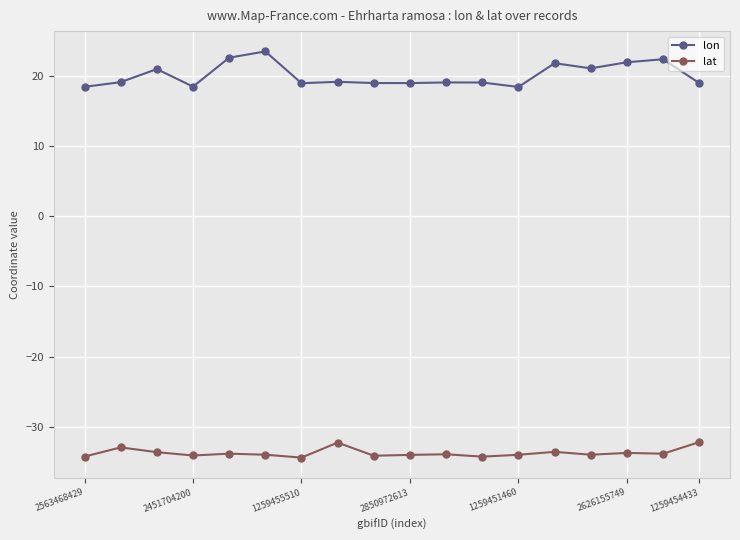

What is the value of the lat point at the 14th from the left?

-33.5